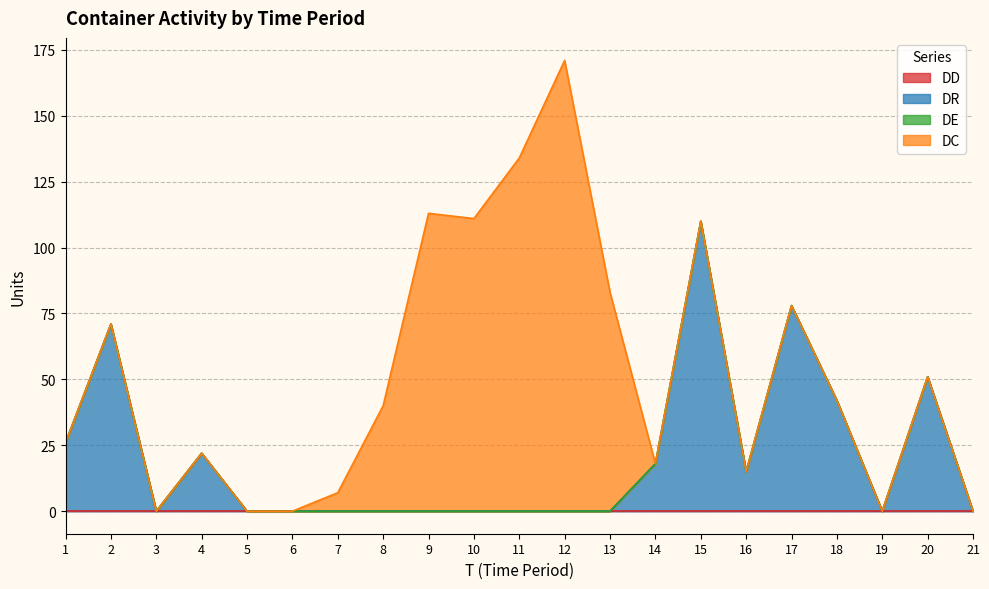

Rank the categories by DC value from lowest to highest.

1, 2, 3, 4, 5, 6, 14, 15, 16, 17, 18, 19, 20, 21, 7, 8, 13, 10, 9, 11, 12